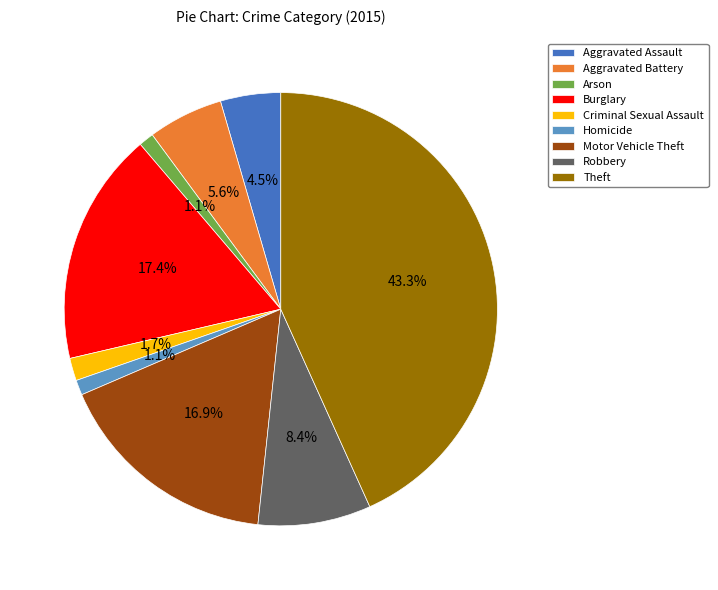

Which category has the biggest portion of the pie?

Theft